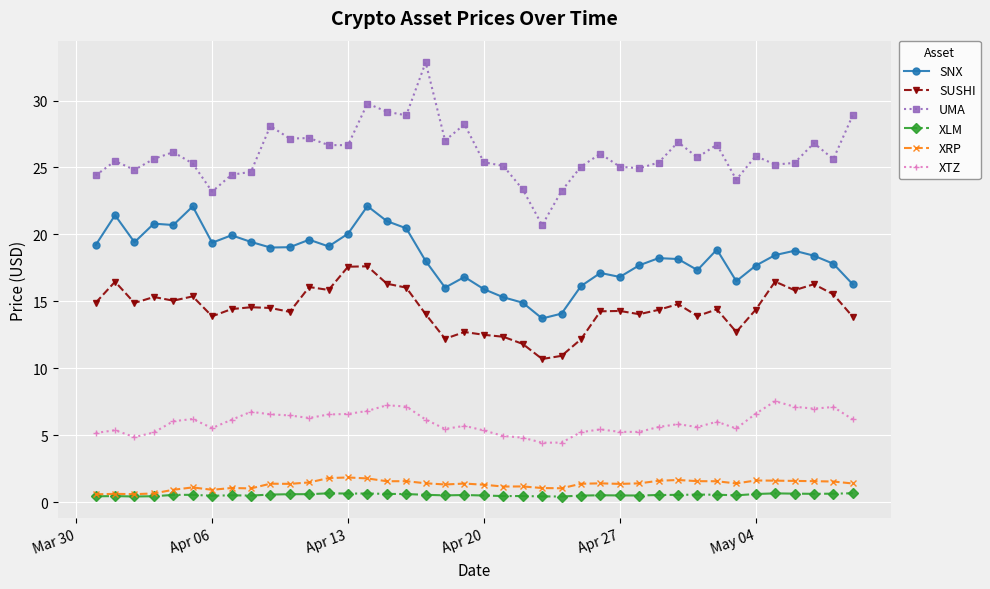

What is the difference between the maximum and minimum values in the XTZ series?

3.1